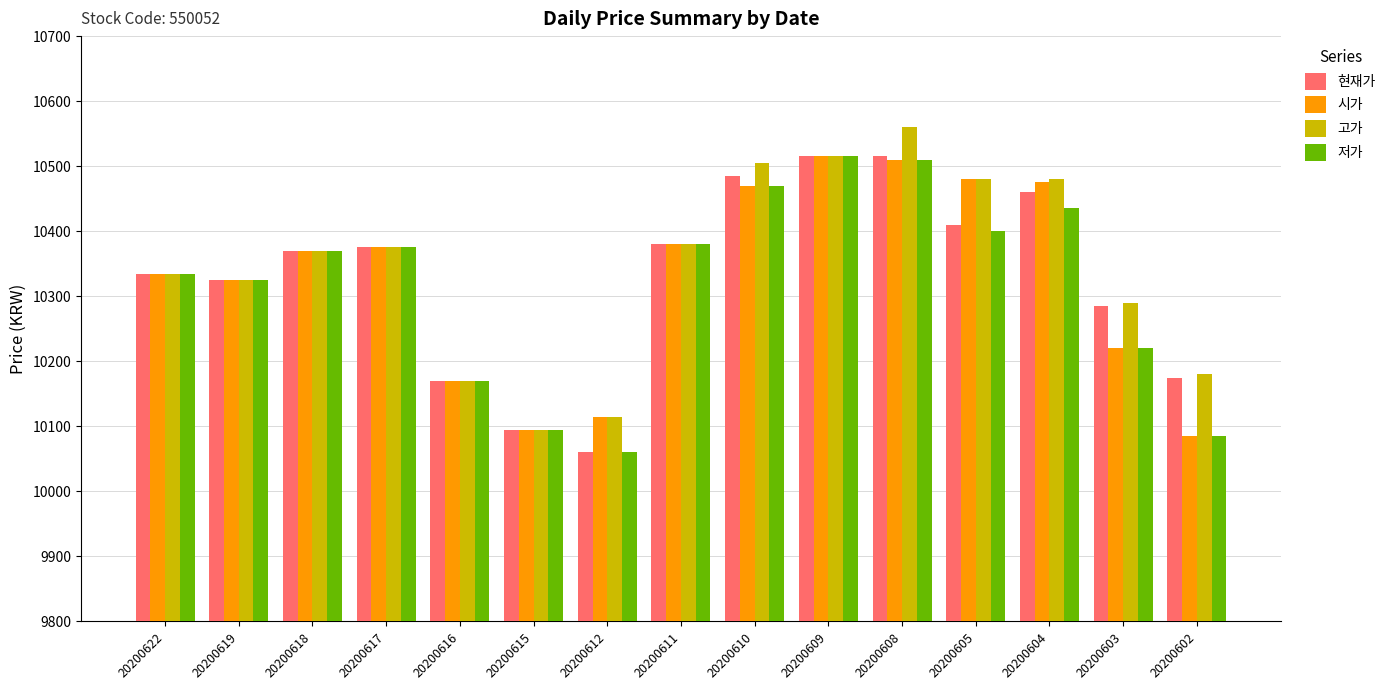

What is the sum of all 저가 values?

154745